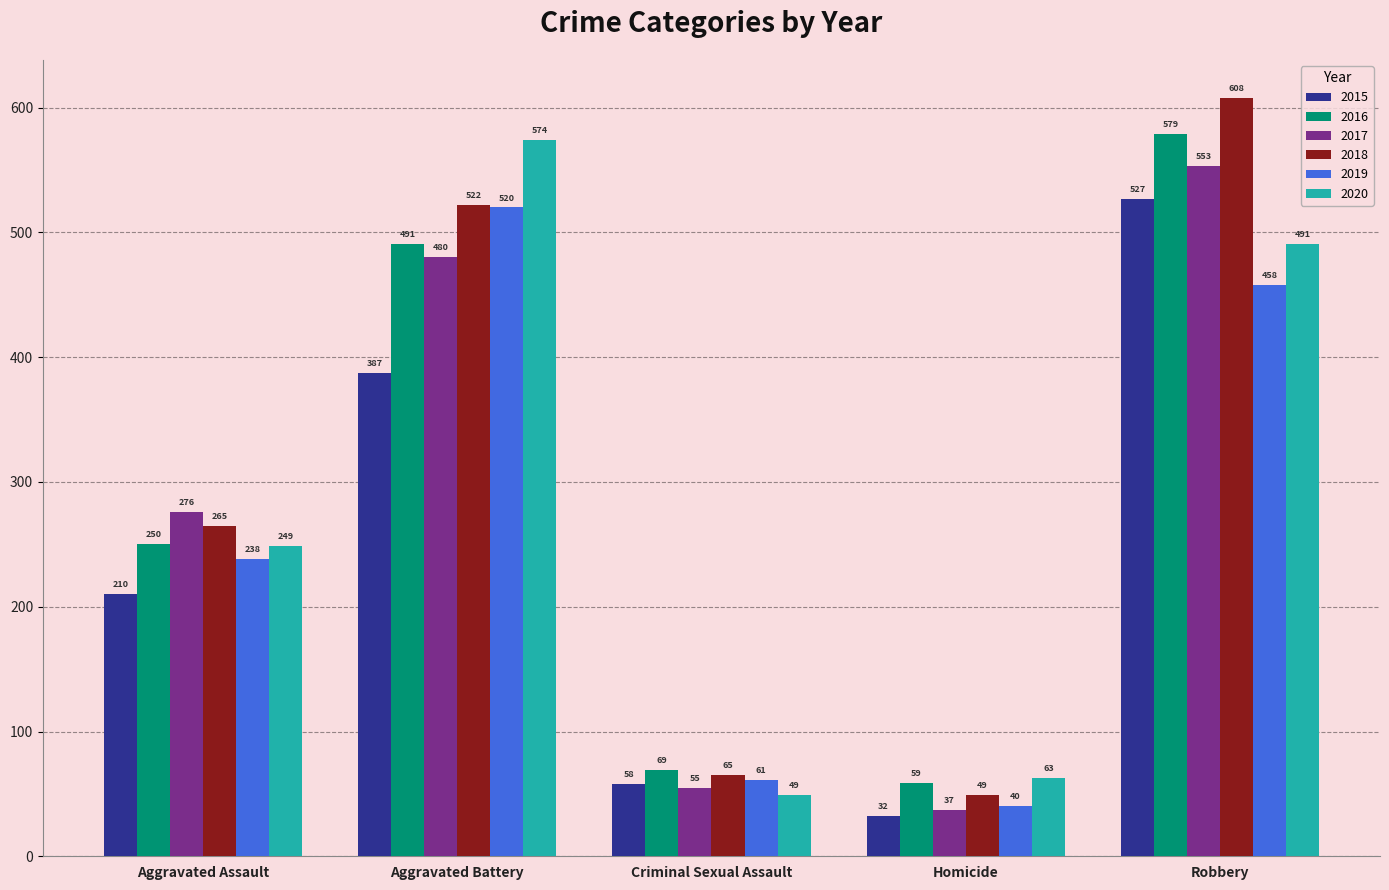

True or false: 2015 has a value of 32 at Homicide.

True